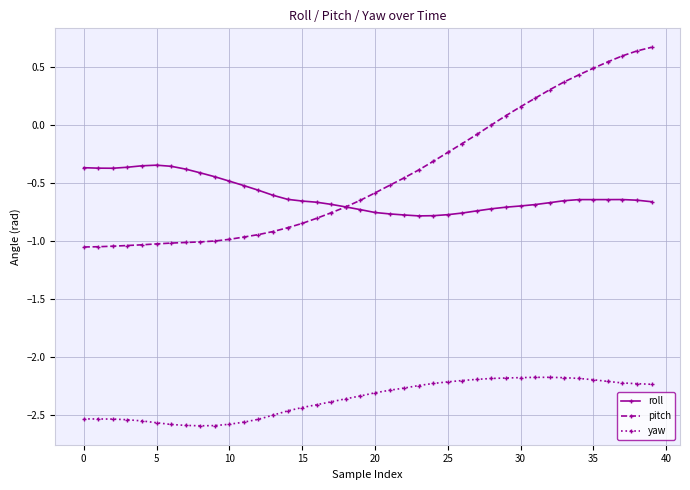

What are all the series names shown in the legend?

roll, pitch, yaw